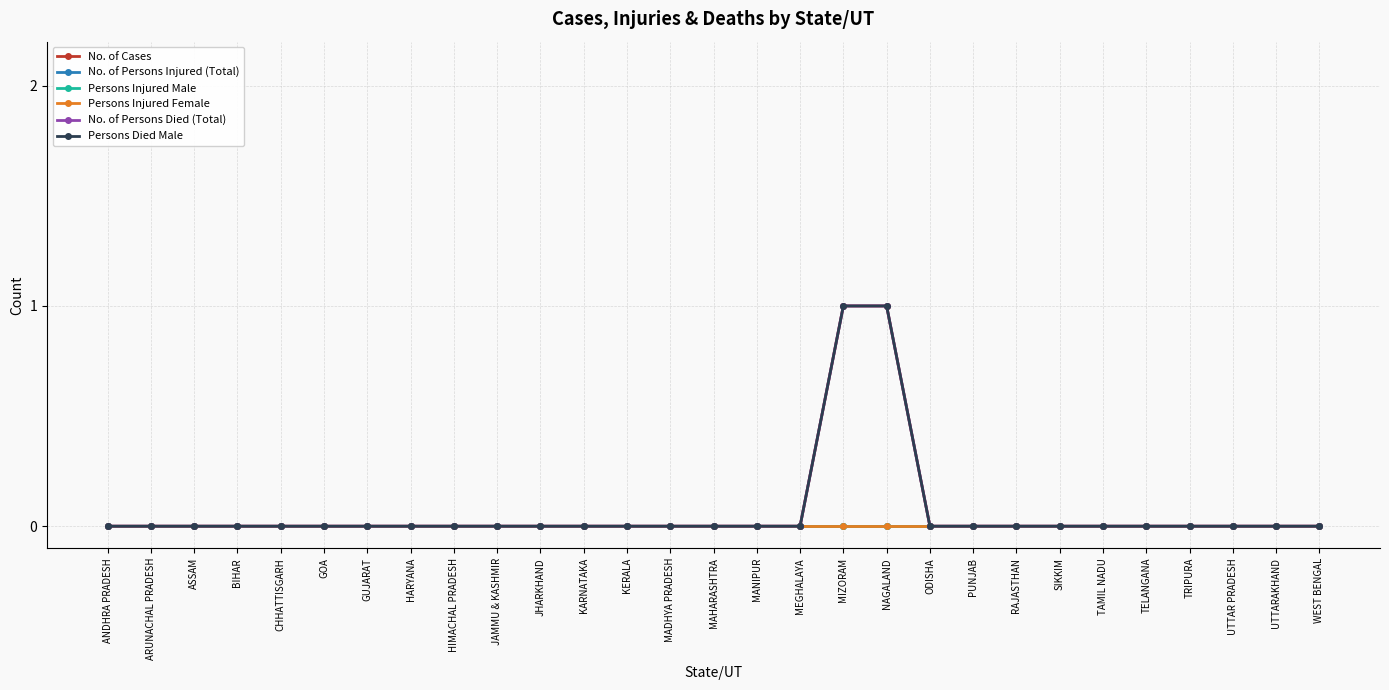

What is the label of the 22nd point from the right?

HARYANA